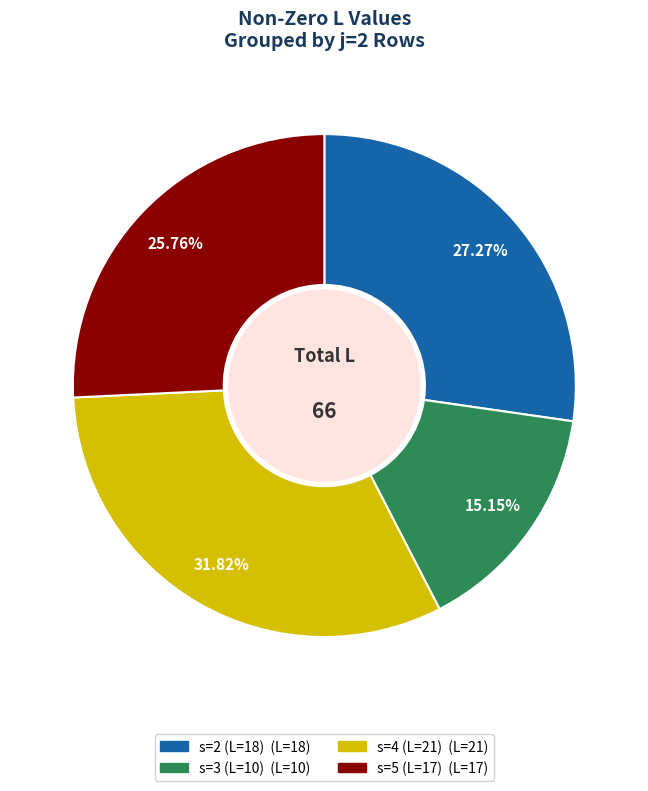

To the nearest percent, what portion does s=4 (L=21) represent?

32%